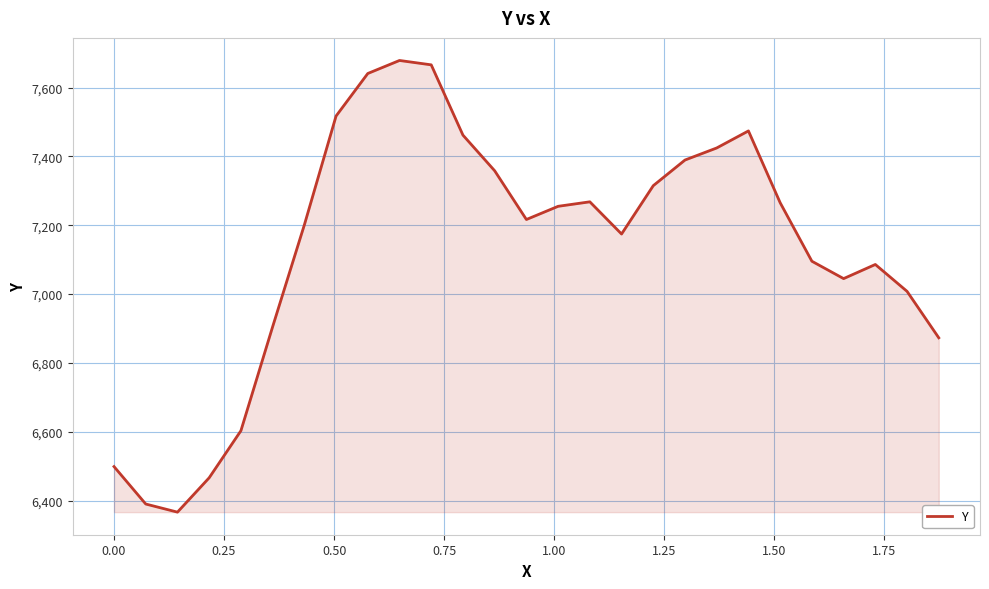

What is the smallest value displayed?

6366.7